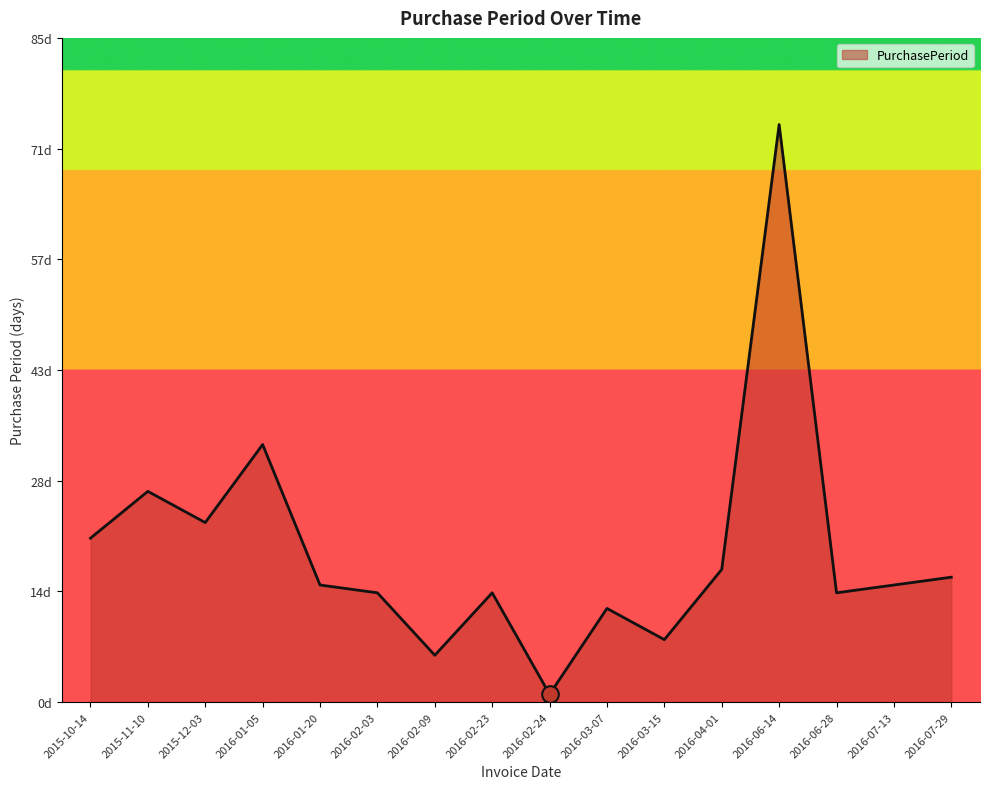

How many points are higher than both their immediate neighbors (excluding endpoints)?

5